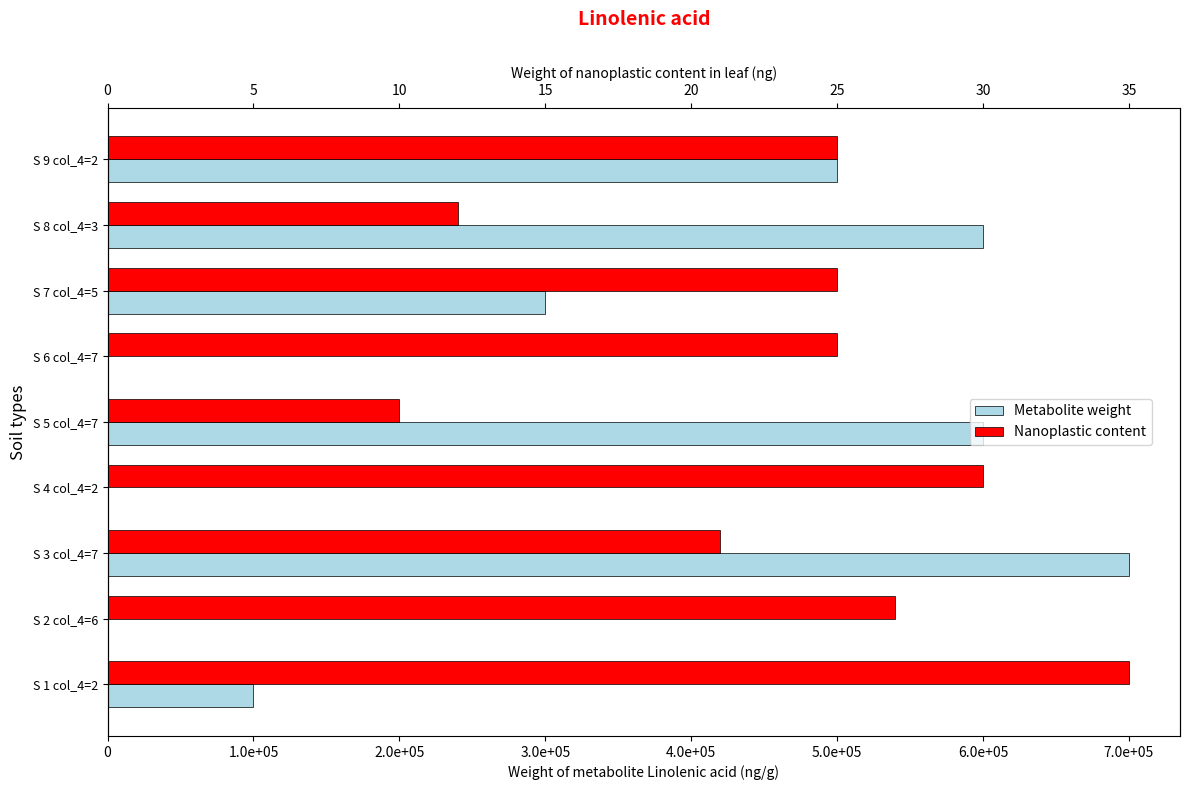

List the series in order of their overall mean, lowest first.

Nanoplastic content, Metabolite weight